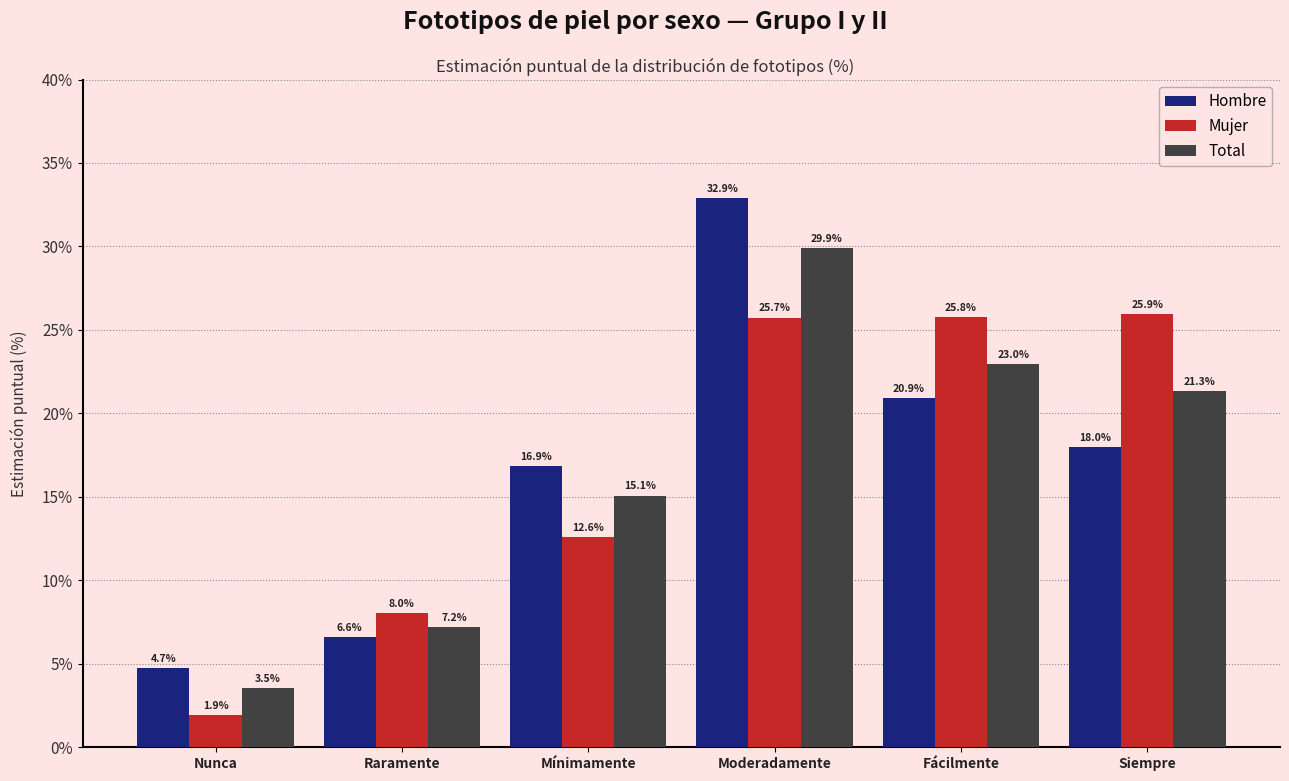

Between Moderadamente and Siempre, which series saw the biggest shift?

Hombre